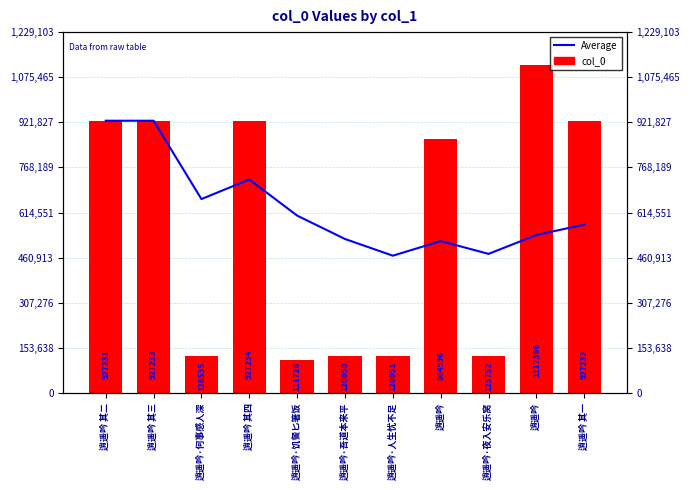

Rank the series at 逍遥吟 其一 from highest to lowest value.

col_0, Average